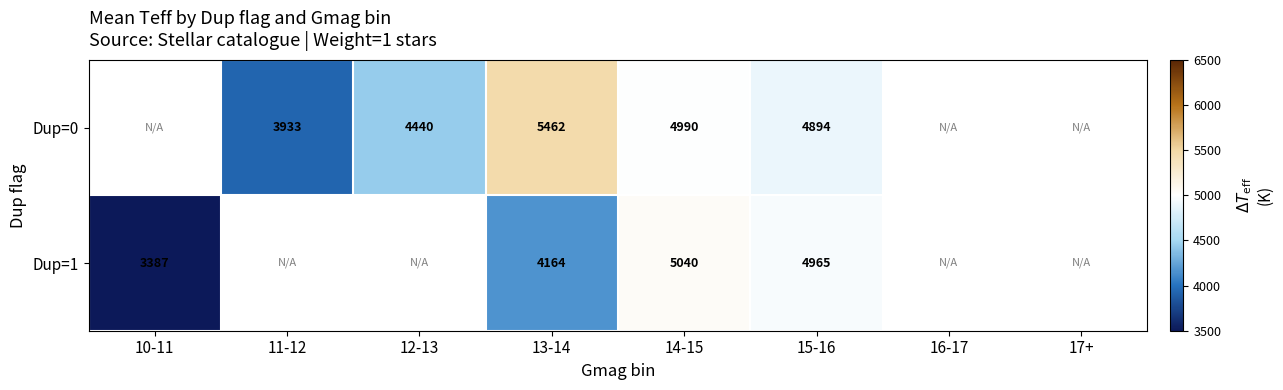

What is the smallest value displayed?

3387.0